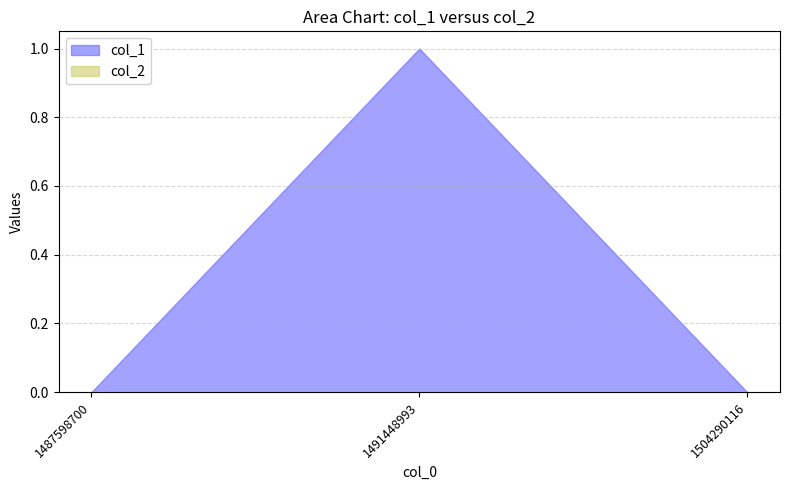

The value of col_2 at 1487598700 is 0. True or false?

True